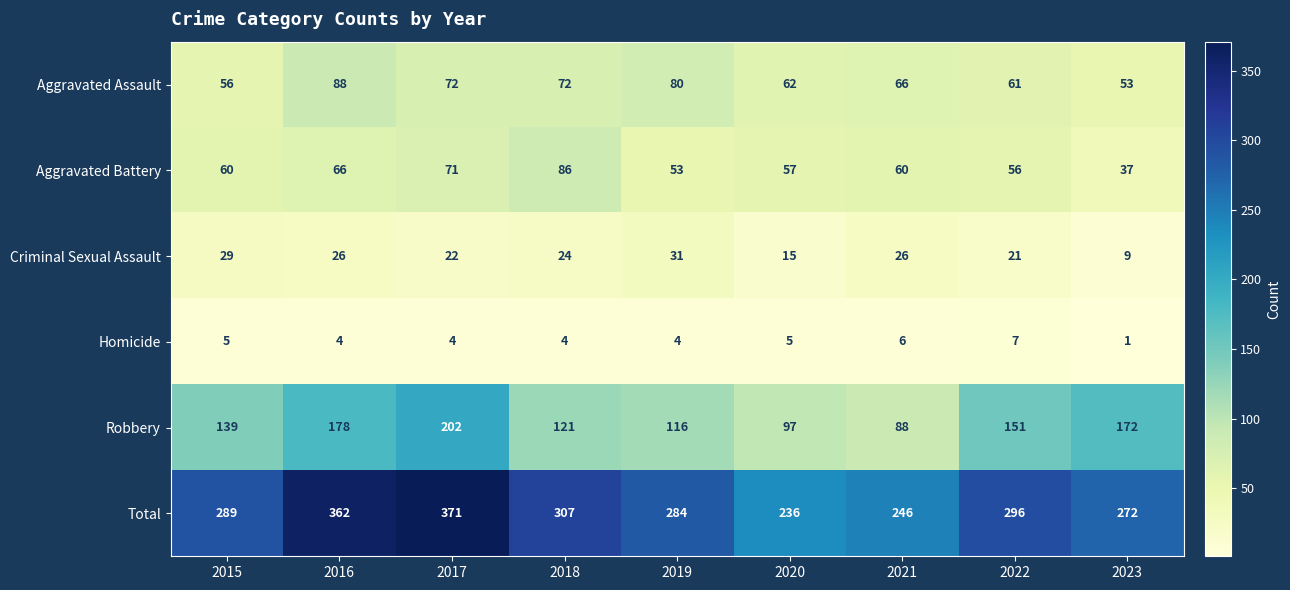

True or false: Criminal Sexual Assault has a value of 31 at 2019.

True